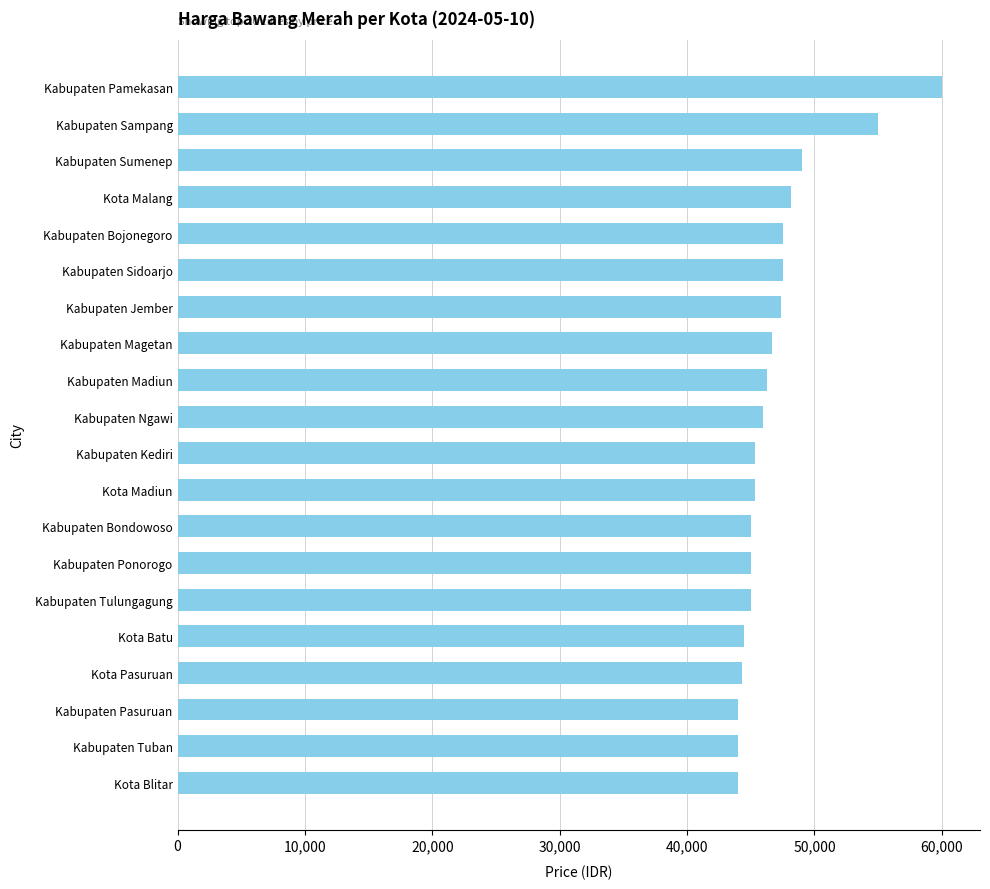

The value at Kabupaten Magetan is 46666. True or false?

True